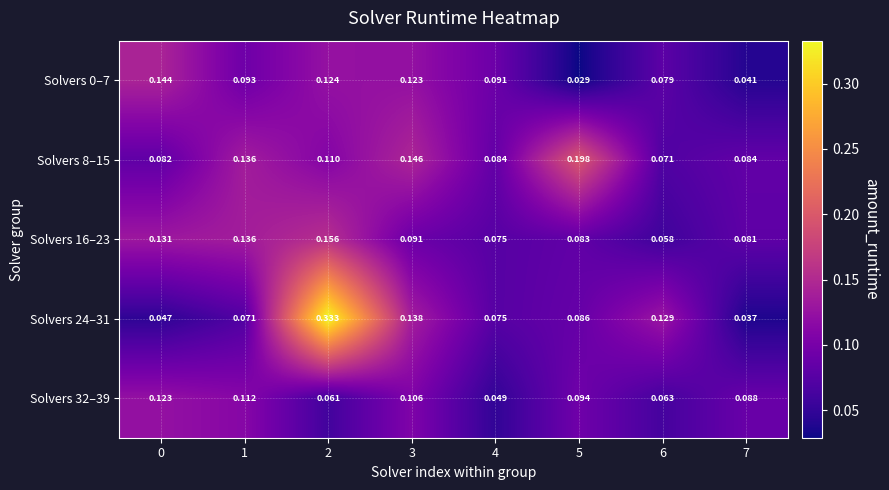

Is the value of Solvers 0–7 at 6 greater than the value of Solvers 32–39 at 7?

No